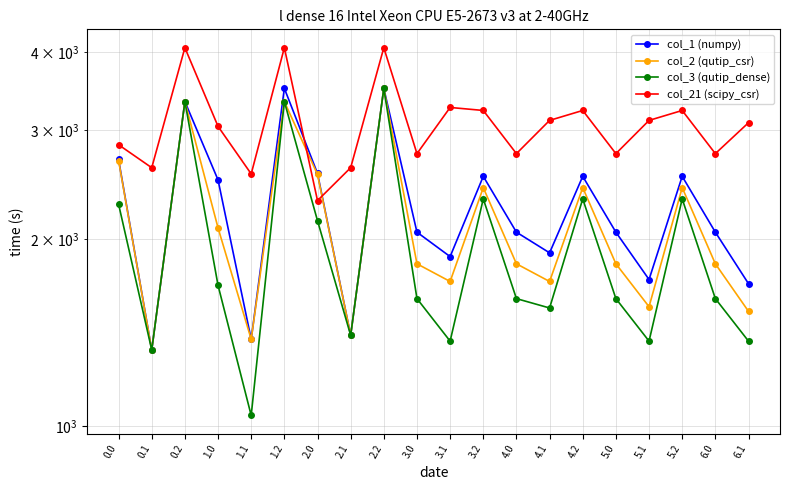

Does the chart display data point markers on the line(s)?

Yes